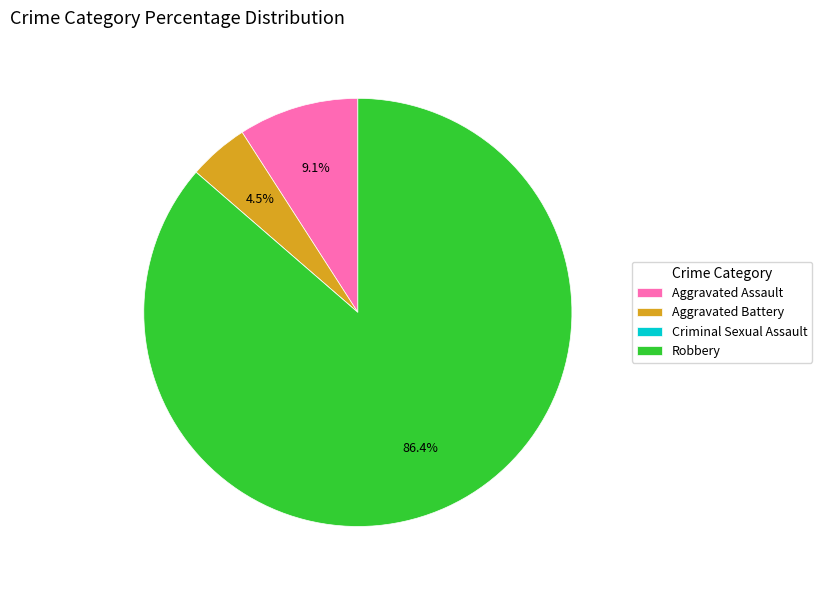

Combined, do Robbery and Aggravated Assault account for over 50%?

Yes